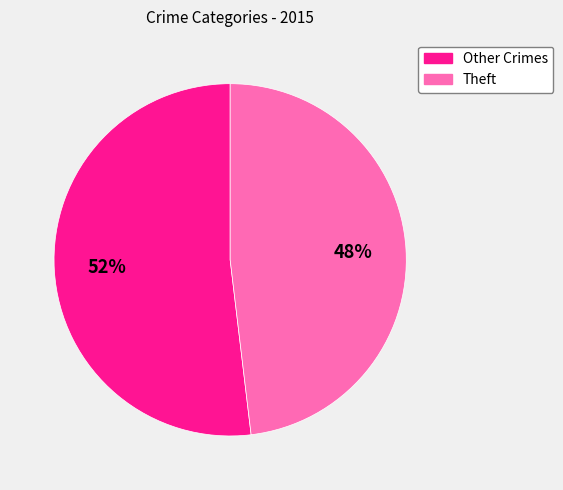

Is there any slice that represents more than half of the pie?

Yes